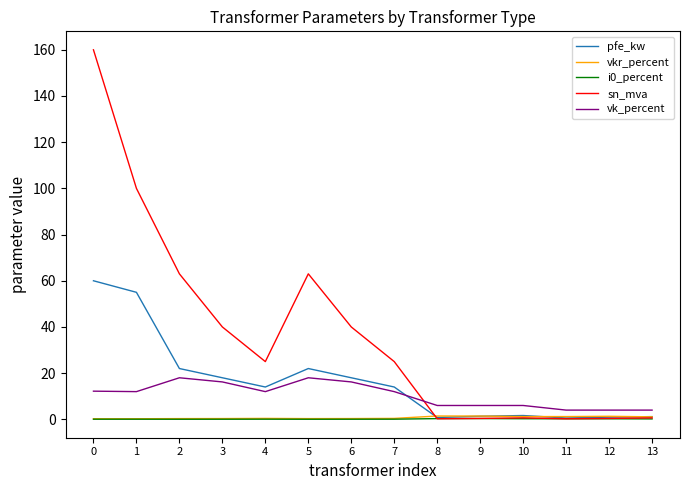

What is the total value across all series at 9?

9.5